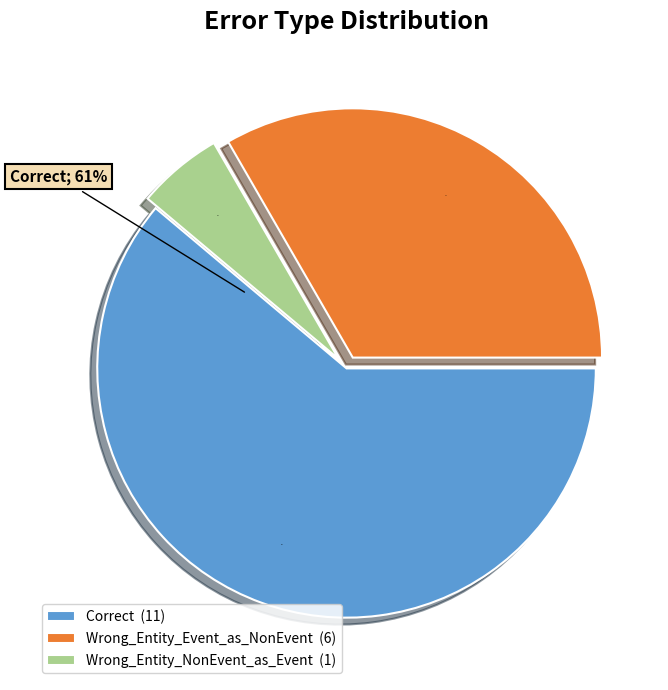

Rank the categories by value from highest to lowest.

Correct, Wrong_Entity_Event_as_NonEvent, Wrong_Entity_NonEvent_as_Event